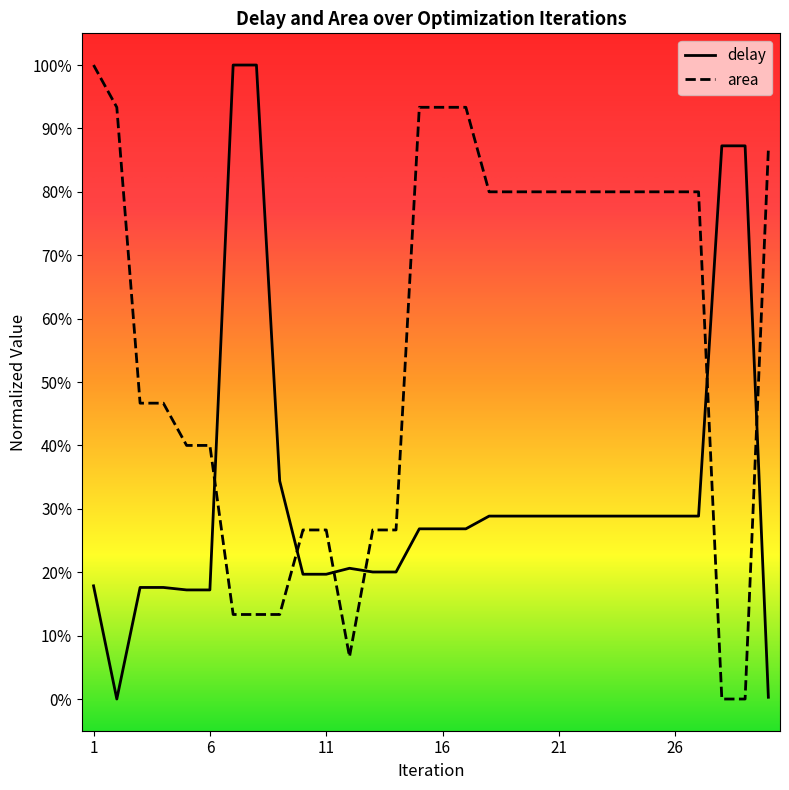

The area series shows 133.6 at 22. True or false?

False